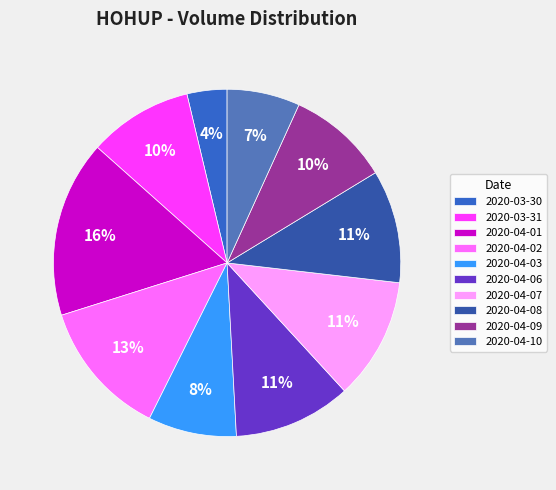

Combined, do 2020-04-10 and 2020-04-07 account for over 50%?

No